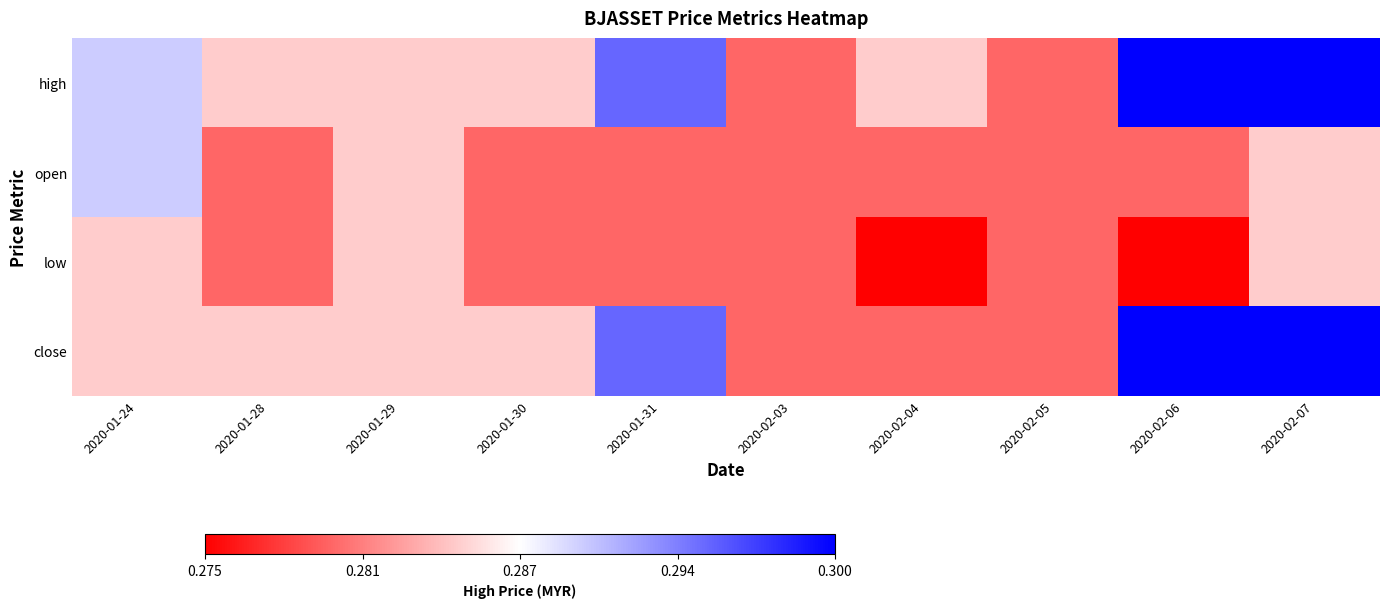

Reading left to right, transcribe all the data shown in this chart.

high: 2020-01-24=0.3	2020-01-28=0.3	2020-01-29=0.3	2020-01-30=0.3	2020-01-31=0.3	2020-02-03=0.3	2020-02-04=0.3	2020-02-05=0.3	2020-02-06=0.3	2020-02-07=0.3
open: 2020-01-24=0.3	2020-01-28=0.3	2020-01-29=0.3	2020-01-30=0.3	2020-01-31=0.3	2020-02-03=0.3	2020-02-04=0.3	2020-02-05=0.3	2020-02-06=0.3	2020-02-07=0.3
low: 2020-01-24=0.3	2020-01-28=0.3	2020-01-29=0.3	2020-01-30=0.3	2020-01-31=0.3	2020-02-03=0.3	2020-02-04=0.3	2020-02-05=0.3	2020-02-06=0.3	2020-02-07=0.3
close: 2020-01-24=0.3	2020-01-28=0.3	2020-01-29=0.3	2020-01-30=0.3	2020-01-31=0.3	2020-02-03=0.3	2020-02-04=0.3	2020-02-05=0.3	2020-02-06=0.3	2020-02-07=0.3